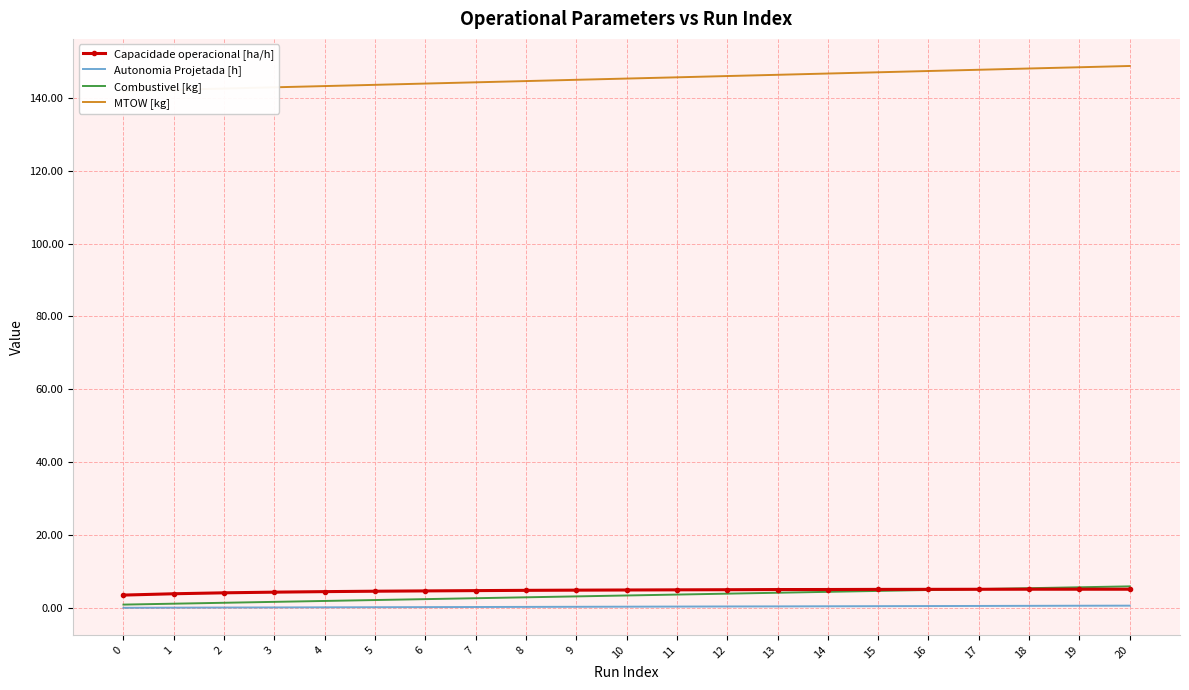

Between 8 and 12, which is larger?

12